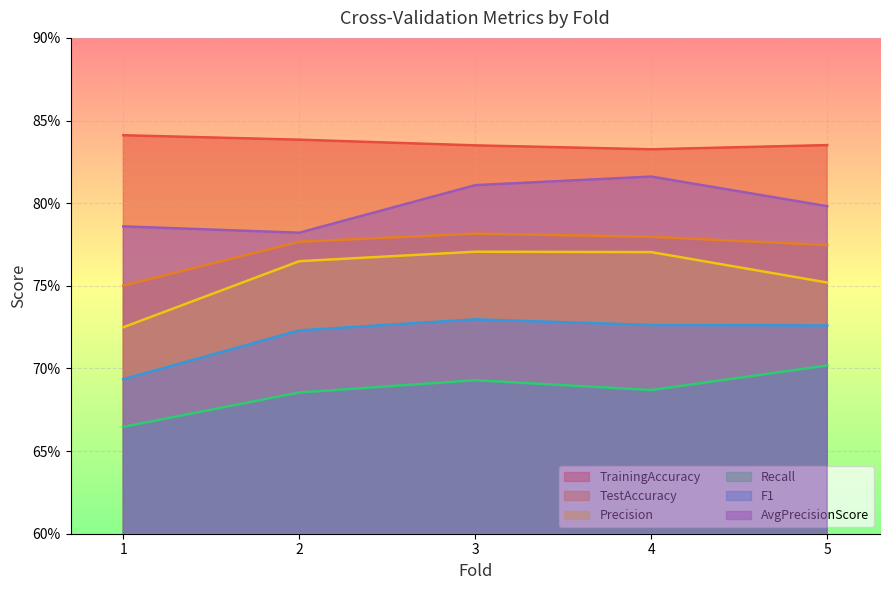

At which category is the sum across all series the highest?

3